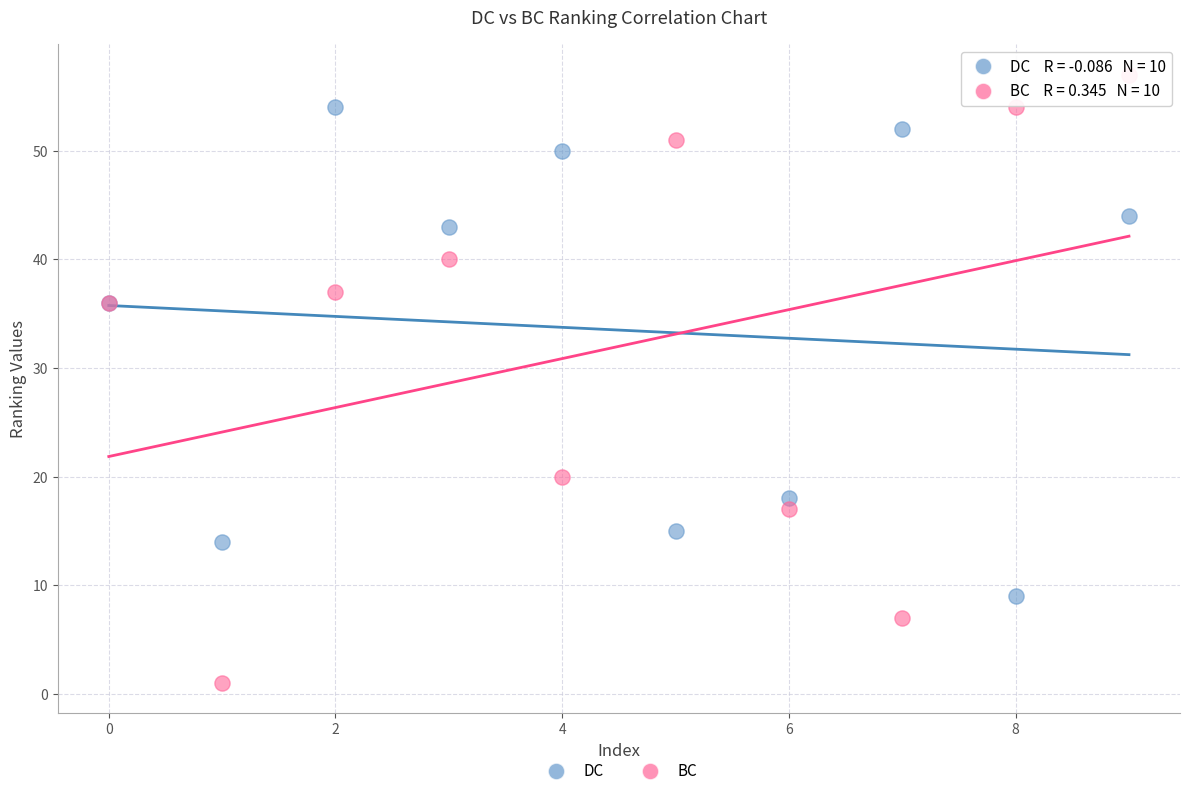

Which series has the widest spread of Y values?

BC